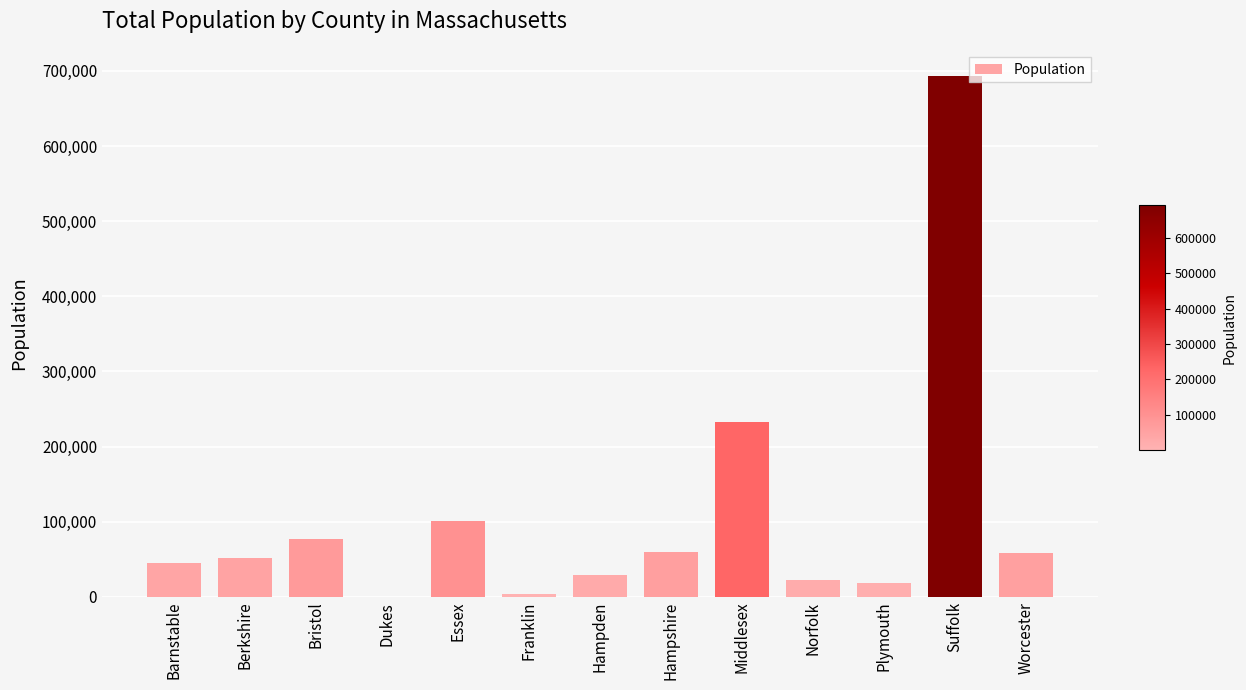

Is it true that the value at Suffolk is 1074030?

False